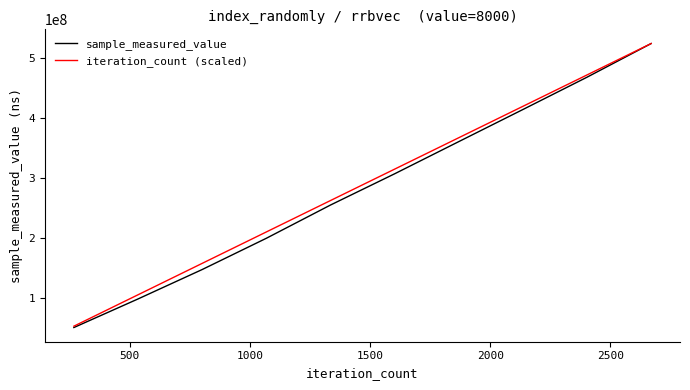

What is the lowest value of the iteration_count (scaled) series?

52376672.6